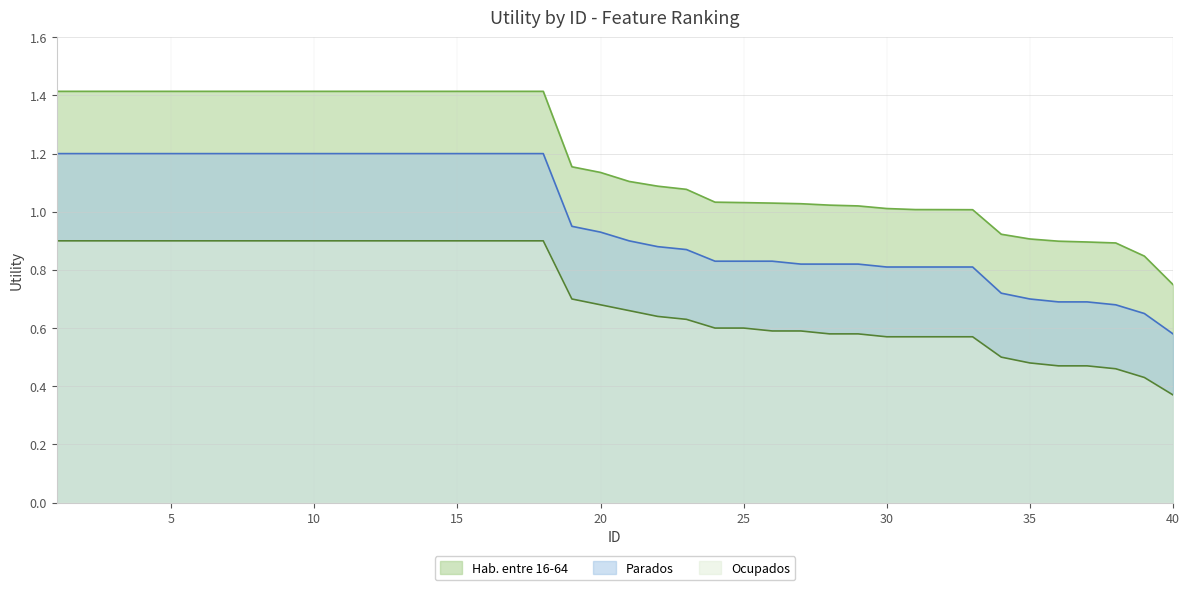

Reading right to left, list all the values displayed in this chart.

Utility_A: 0.7	0.8	0.9	0.9	0.9	0.9	0.9	1.0	1.0	1.0	1.0	1.0	1.0	1.0	1.0	1.0	1.0	1.1	1.1	1.1	1.1	1.2	1.4	1.4	1.4	1.4	1.4	1.4	1.4	1.4	1.4	1.4	1.4	1.4	1.4	1.4	1.4	1.4	1.4	1.4
Utility_B: 0.6	0.7	0.7	0.7	0.7	0.7	0.7	0.8	0.8	0.8	0.8	0.8	0.8	0.8	0.8	0.8	0.8	0.9	0.9	0.9	0.9	0.9	1.2	1.2	1.2	1.2	1.2	1.2	1.2	1.2	1.2	1.2	1.2	1.2	1.2	1.2	1.2	1.2	1.2	1.2
Utility_C: 0.4	0.4	0.5	0.5	0.5	0.5	0.5	0.6	0.6	0.6	0.6	0.6	0.6	0.6	0.6	0.6	0.6	0.6	0.6	0.7	0.7	0.7	0.9	0.9	0.9	0.9	0.9	0.9	0.9	0.9	0.9	0.9	0.9	0.9	0.9	0.9	0.9	0.9	0.9	0.9